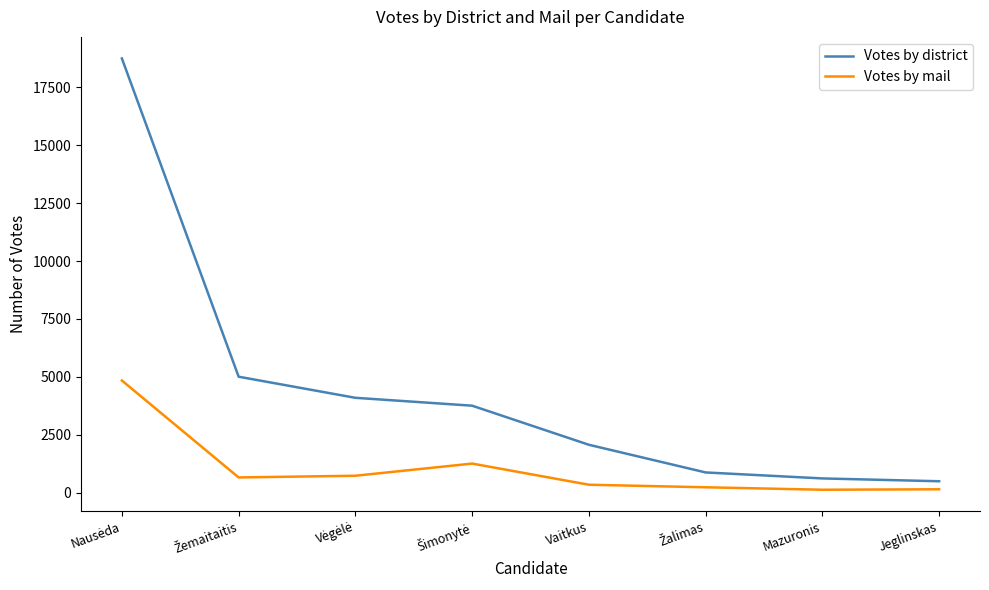

What is the difference between the maximum and minimum values in the Votes by district series?

18230